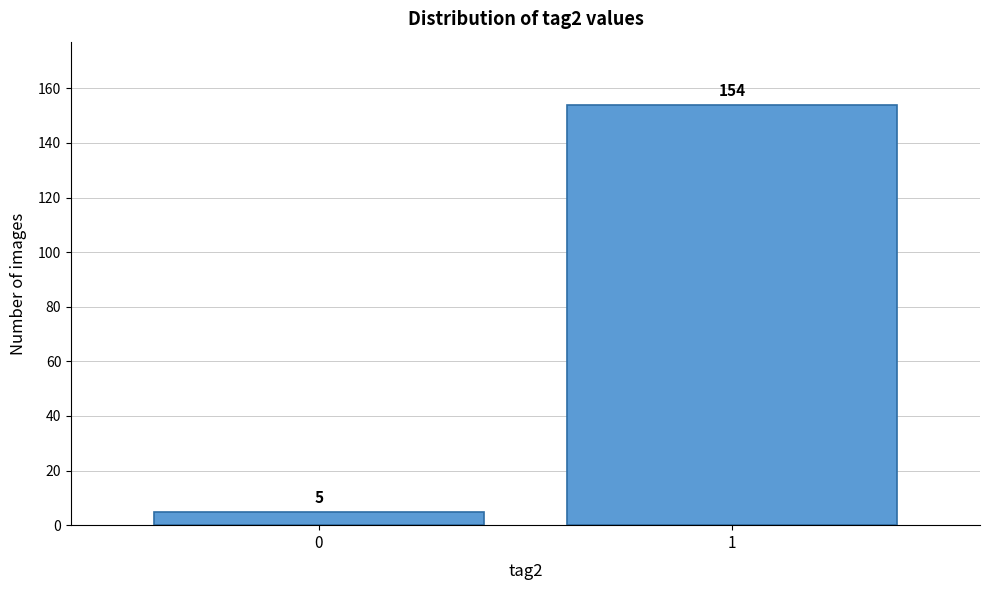

Reading left to right, what are all the values shown in this chart?

5	154